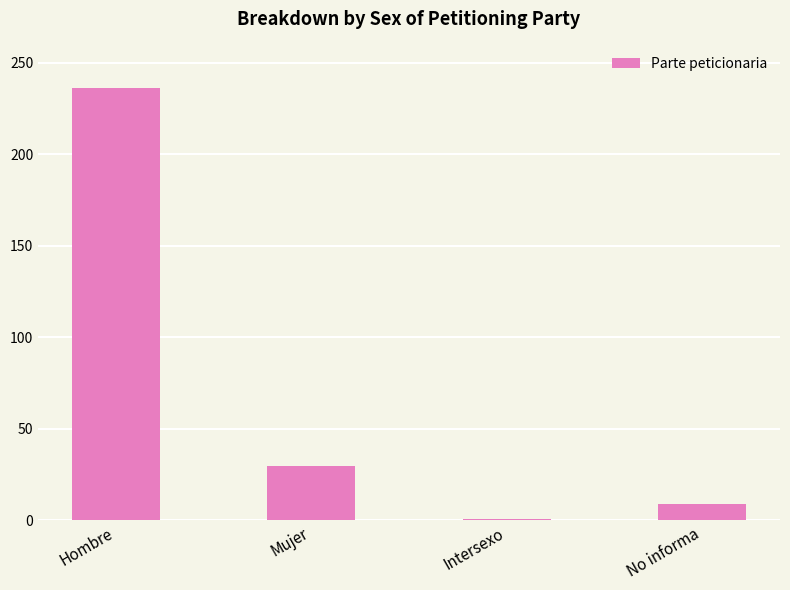

True or false: the data shows 9 at No informa.

True